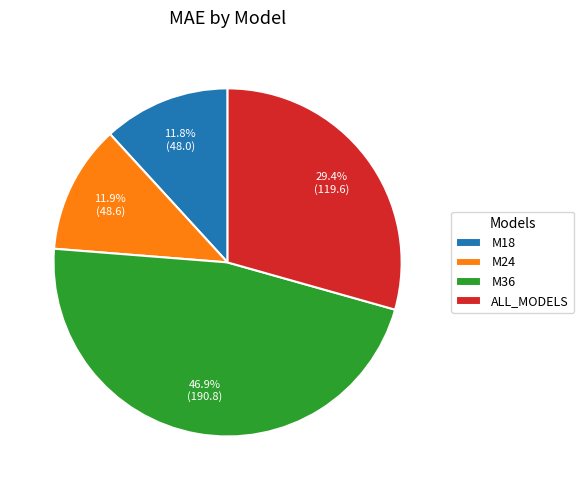

The M24 slice represents 12% of the pie. True or false?

True